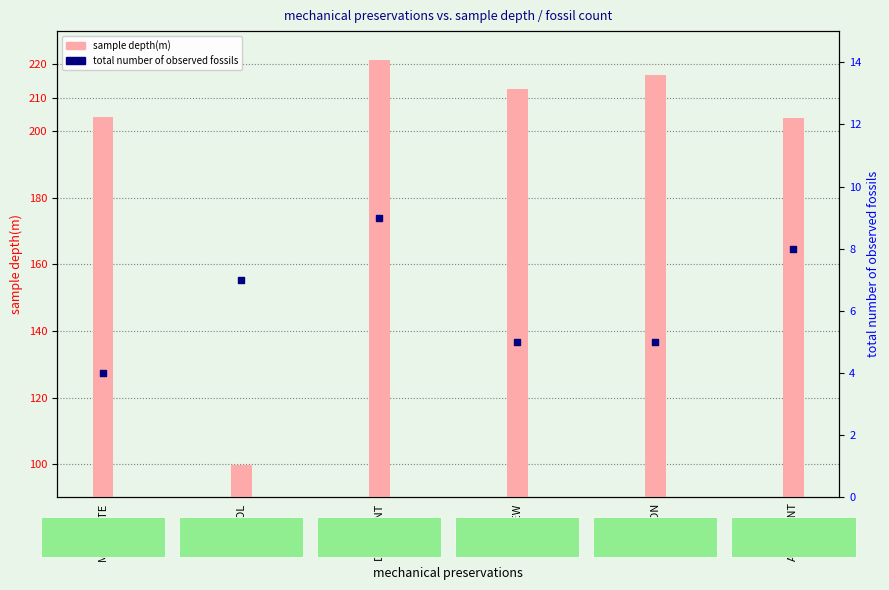

Which series reaches the maximum Y coordinate?

sample depth(m)